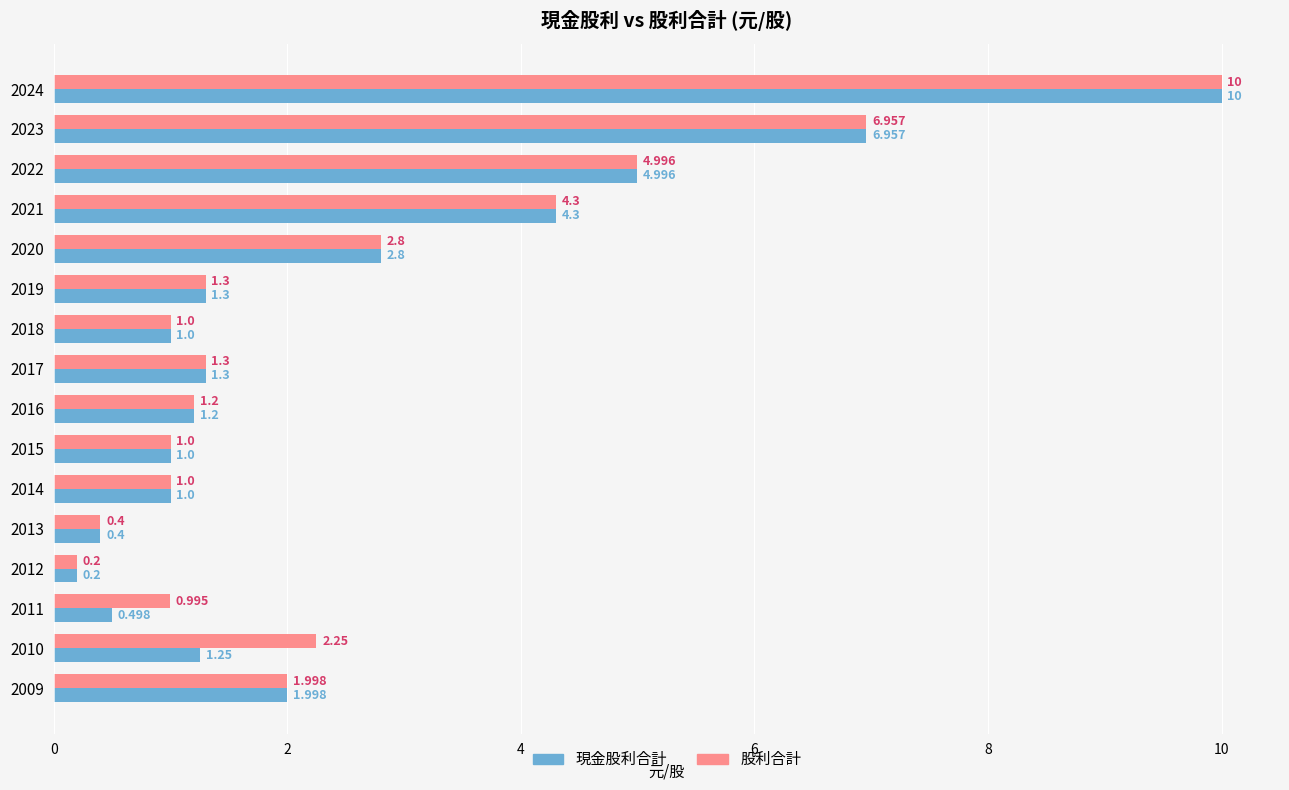

What is the difference between the maximum and minimum values in the 現金股利合計 series?

9.8